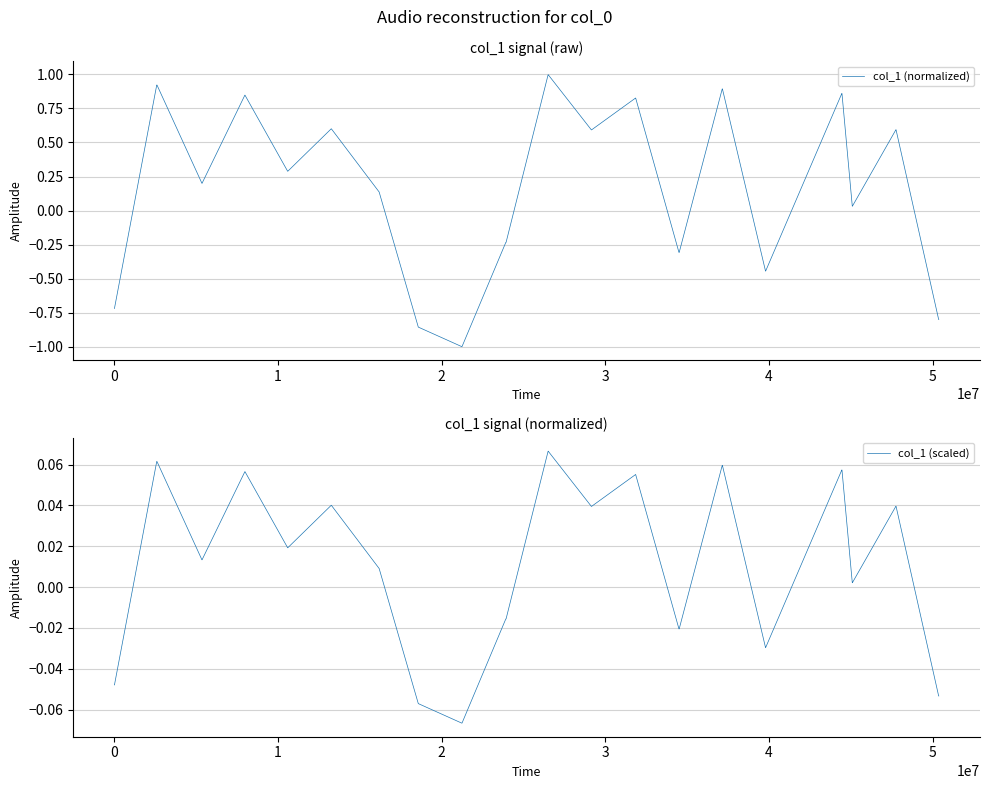

What is the highest value of the col_1 (normalized) series?

1.0